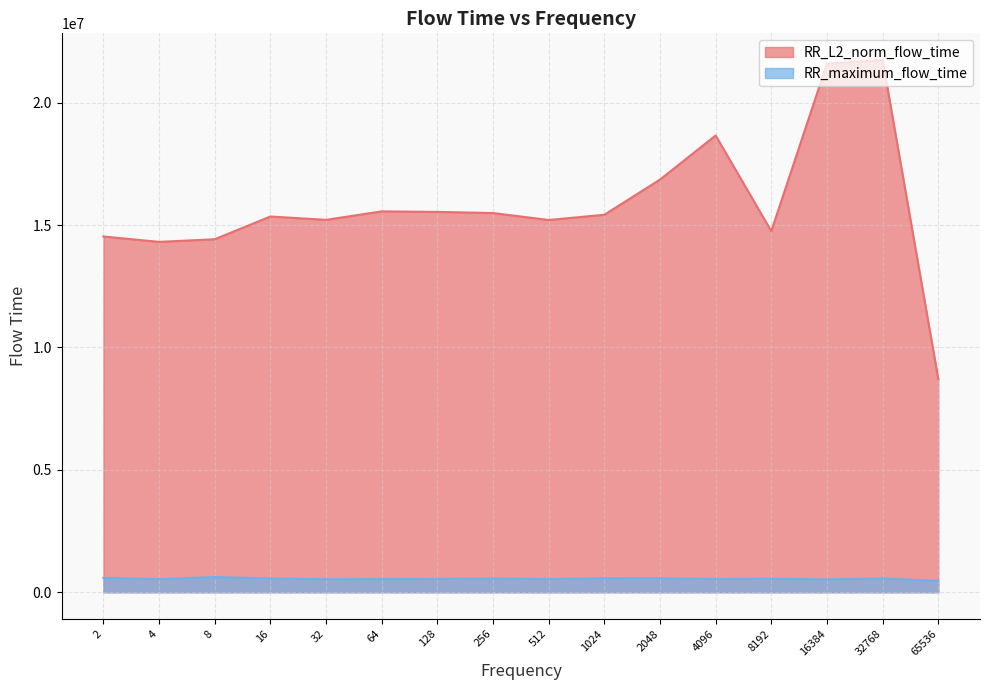

What is the greatest value displayed?

21749494.2